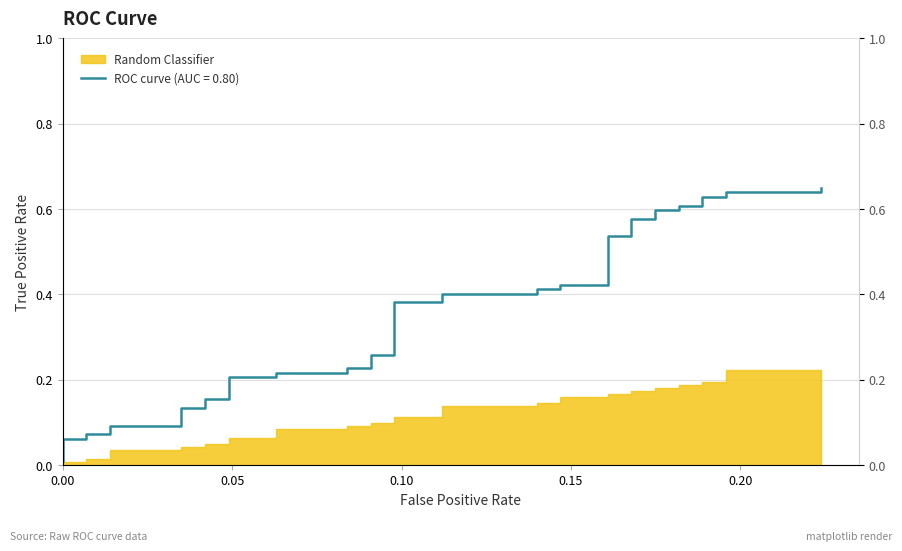

How many lines are shown in the chart?

1